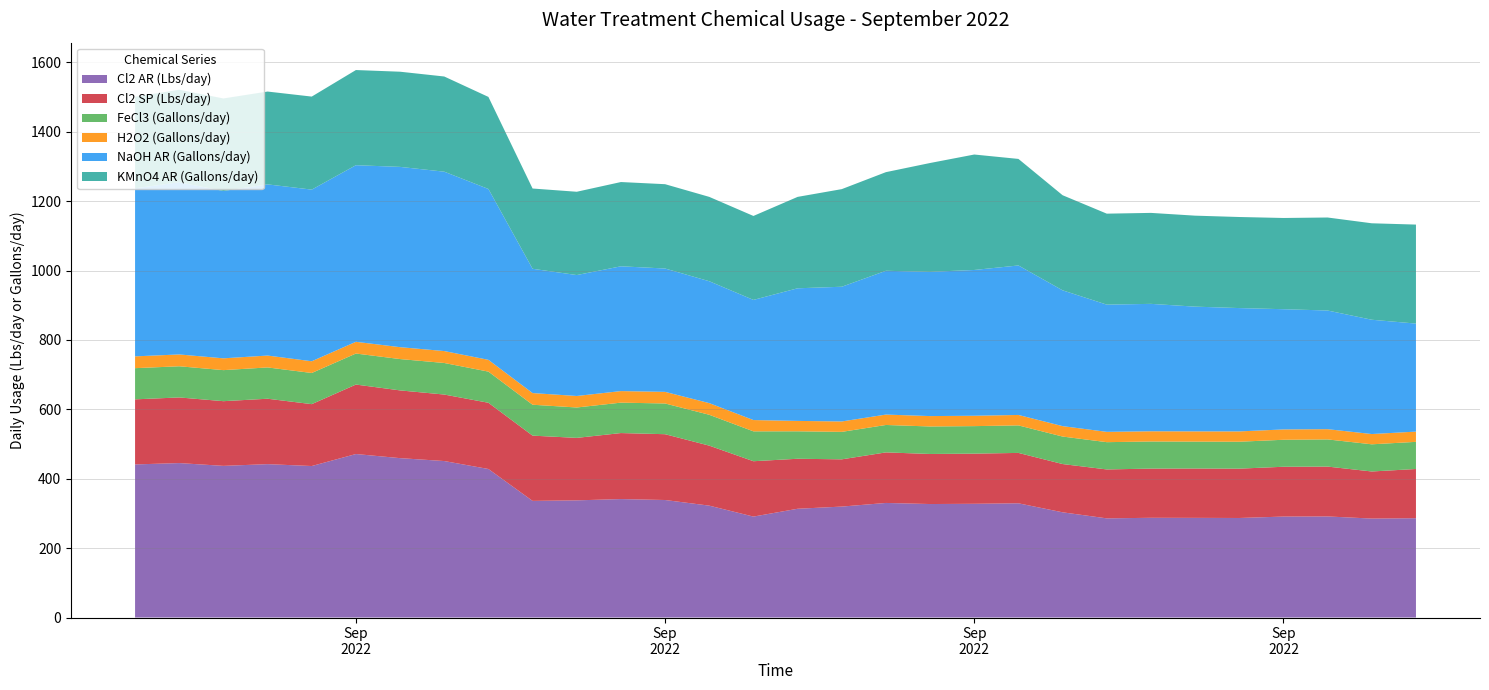

Reading left to right, extract all data points from this chart.

Cl2 AR (Lbs/day): 2022-09-01=441.2	2022-09-02=445.1	2022-09-03=437.0	2022-09-04=442.0	2022-09-05=436.6	2022-09-06=471.1	2022-09-07=459.3	2022-09-08=450.9	2022-09-09=428.0	2022-09-10=336.1	2022-09-11=337.6	2022-09-12=341.4	2022-09-13=338.6	2022-09-14=322.4	2022-09-15=290.9	2022-09-16=313.4	2022-09-17=319.7	2022-09-18=330.2	2022-09-19=327.0	2022-09-20=327.7	2022-09-21=329.1	2022-09-22=303.2	2022-09-23=285.8	2022-09-24=287.4	2022-09-25=287.2	2022-09-26=286.8	2022-09-27=290.9	2022-09-28=291.3	2022-09-29=285.2	2022-09-30=286.2
Cl2 SP (Lbs/day): 2022-09-01=187.5	2022-09-02=189.2	2022-09-03=186.4	2022-09-04=188.5	2022-09-05=178.3	2022-09-06=200.2	2022-09-07=195.2	2022-09-08=191.6	2022-09-09=190.8	2022-09-10=188.0	2022-09-11=180.0	2022-09-12=190.2	2022-09-13=189.6	2022-09-14=172.9	2022-09-15=159.5	2022-09-16=144.1	2022-09-17=136.2	2022-09-18=145.7	2022-09-19=144.3	2022-09-20=144.6	2022-09-21=145.2	2022-09-22=139.1	2022-09-23=141.0	2022-09-24=141.8	2022-09-25=142.2	2022-09-26=142.2	2022-09-27=143.5	2022-09-28=143.7	2022-09-29=135.7	2022-09-30=141.8
FeCl3 (Gallons/day): 2022-09-01=89.8	2022-09-02=89.8	2022-09-03=89.5	2022-09-04=90.2	2022-09-05=89.8	2022-09-06=89.4	2022-09-07=90.3	2022-09-08=90.9	2022-09-09=89.7	2022-09-10=89.0	2022-09-11=87.6	2022-09-12=87.6	2022-09-13=88.5	2022-09-14=88.9	2022-09-15=86.1	2022-09-16=79.1	2022-09-17=79.2	2022-09-18=79.0	2022-09-19=79.2	2022-09-20=79.3	2022-09-21=79.3	2022-09-22=79.2	2022-09-23=78.6	2022-09-24=78.1	2022-09-25=77.5	2022-09-26=77.6	2022-09-27=77.8	2022-09-28=78.3	2022-09-29=78.3	2022-09-30=78.2
H2O2 (Gallons/day): 2022-09-01=34.0	2022-09-02=34.1	2022-09-03=34.0	2022-09-04=34.2	2022-09-05=33.8	2022-09-06=33.8	2022-09-07=34.3	2022-09-08=34.4	2022-09-09=34.0	2022-09-10=33.6	2022-09-11=33.1	2022-09-12=33.3	2022-09-13=33.5	2022-09-14=33.6	2022-09-15=32.6	2022-09-16=30.0	2022-09-17=30.0	2022-09-18=30.0	2022-09-19=29.9	2022-09-20=29.9	2022-09-21=30.1	2022-09-22=30.0	2022-09-23=29.7	2022-09-24=29.4	2022-09-25=29.5	2022-09-26=29.7	2022-09-27=29.8	2022-09-28=29.5	2022-09-29=29.6	2022-09-30=29.5
NaOH AR (Gallons/day): 2022-09-01=484.2	2022-09-02=496.2	2022-09-03=482.3	2022-09-04=493.3	2022-09-05=494.6	2022-09-06=508.9	2022-09-07=519.5	2022-09-08=516.9	2022-09-09=492.4	2022-09-10=358.2	2022-09-11=348.5	2022-09-12=359.6	2022-09-13=355.5	2022-09-14=351.3	2022-09-15=346.2	2022-09-16=382.2	2022-09-17=388.2	2022-09-18=414.4	2022-09-19=415.7	2022-09-20=420.1	2022-09-21=430.8	2022-09-22=391.4	2022-09-23=366.6	2022-09-24=367.1	2022-09-25=359.4	2022-09-26=355.4	2022-09-27=346.5	2022-09-28=342.0	2022-09-29=329.4	2022-09-30=311.3
KMnO4 AR (Gallons/day): 2022-09-01=264.0	2022-09-02=266.6	2022-09-03=266.6	2022-09-04=267.5	2022-09-05=268.1	2022-09-06=274.2	2022-09-07=274.3	2022-09-08=274.3	2022-09-09=265.3	2022-09-10=231.3	2022-09-11=240.0	2022-09-12=242.8	2022-09-13=243.0	2022-09-14=243.1	2022-09-15=241.9	2022-09-16=263.4	2022-09-17=281.3	2022-09-18=284.2	2022-09-19=313.6	2022-09-20=332.7	2022-09-21=307.0	2022-09-22=274.0	2022-09-23=262.1	2022-09-24=262.1	2022-09-25=262.2	2022-09-26=262.4	2022-09-27=262.9	2022-09-28=268.0	2022-09-29=278.0	2022-09-30=285.3